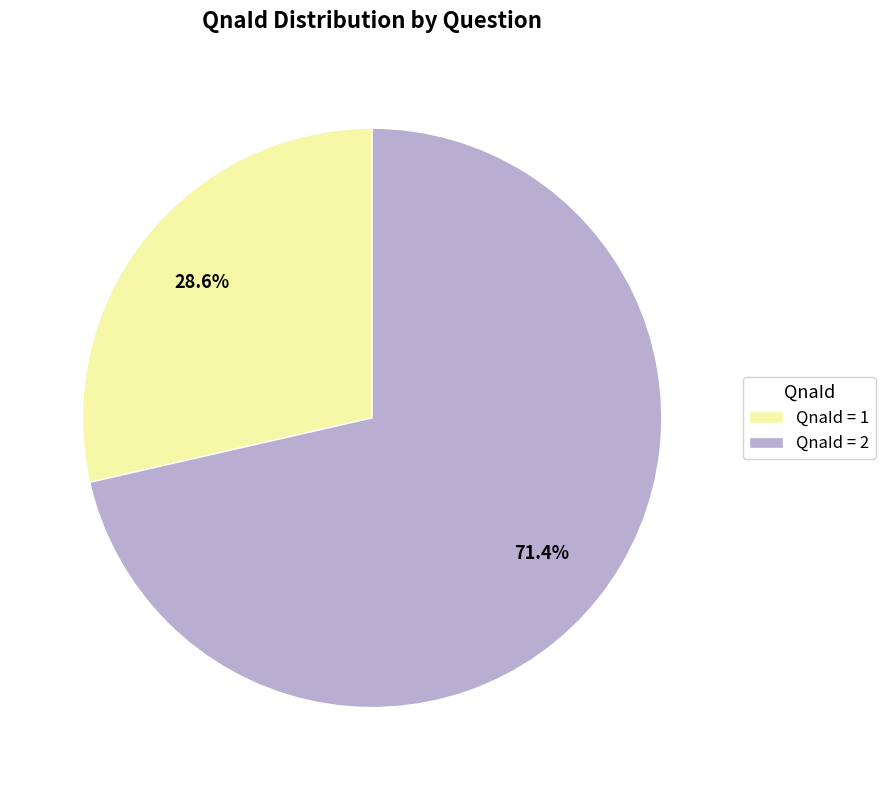

Approximately how many times larger is the value at QnaId = 1 compared to QnaId = 2?

0.4